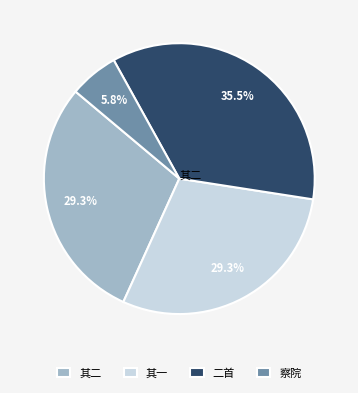

Which category has the biggest portion of the pie?

二首